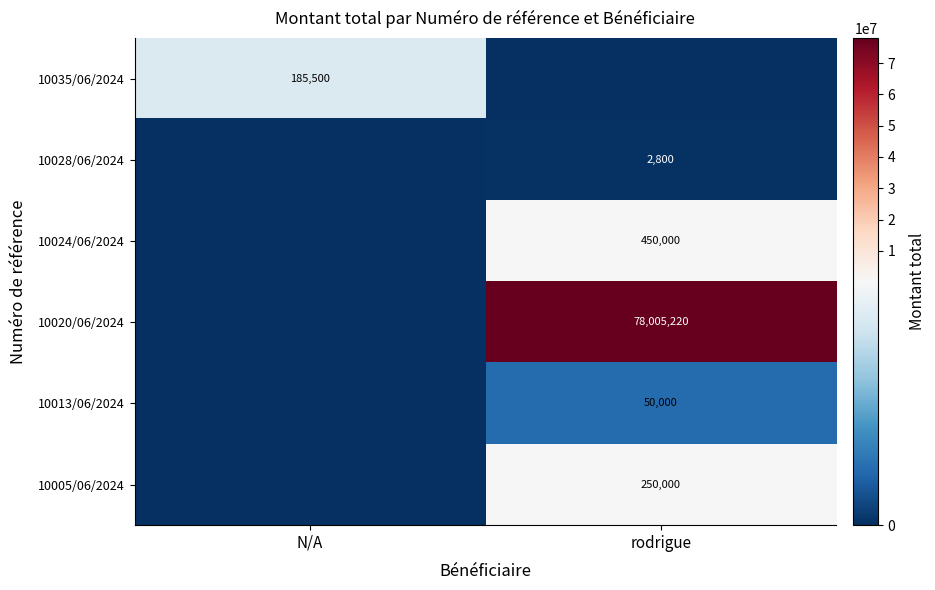

True or false: 10020/06/2024 has a value of 78005220 at rodrigue.

True